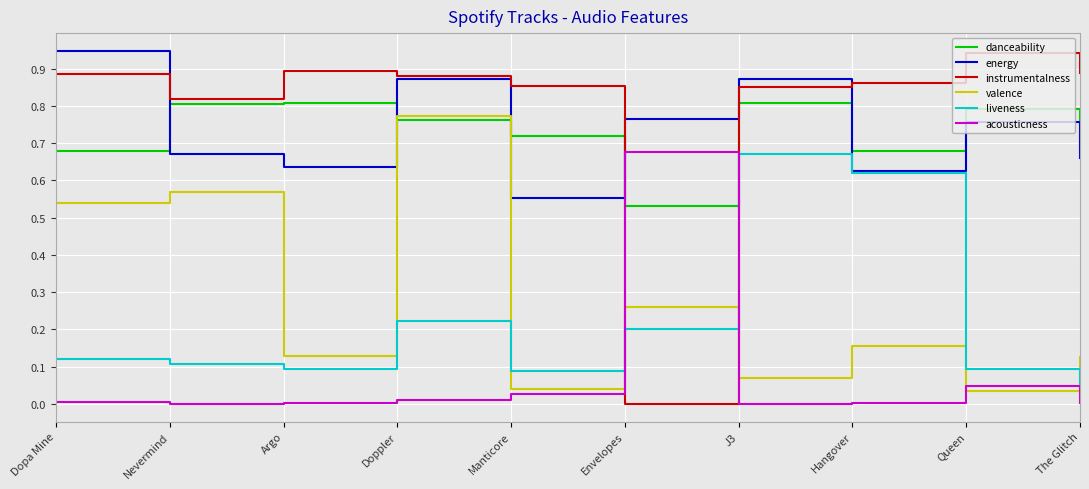

Is the value of danceability at Envelopes greater than the value of liveness at Nevermind?

Yes